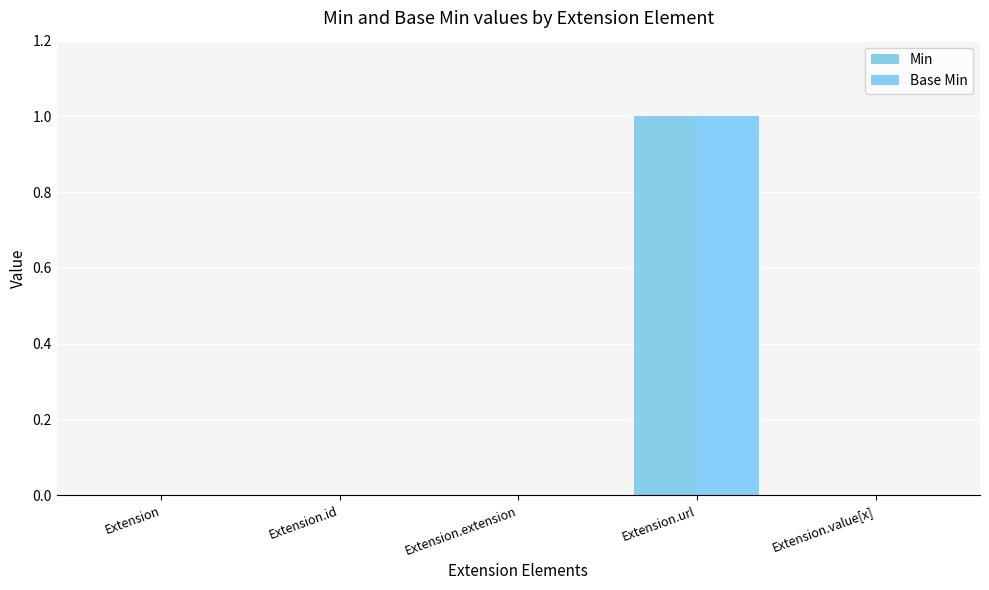

Which category has the highest value across all series?

Extension.url